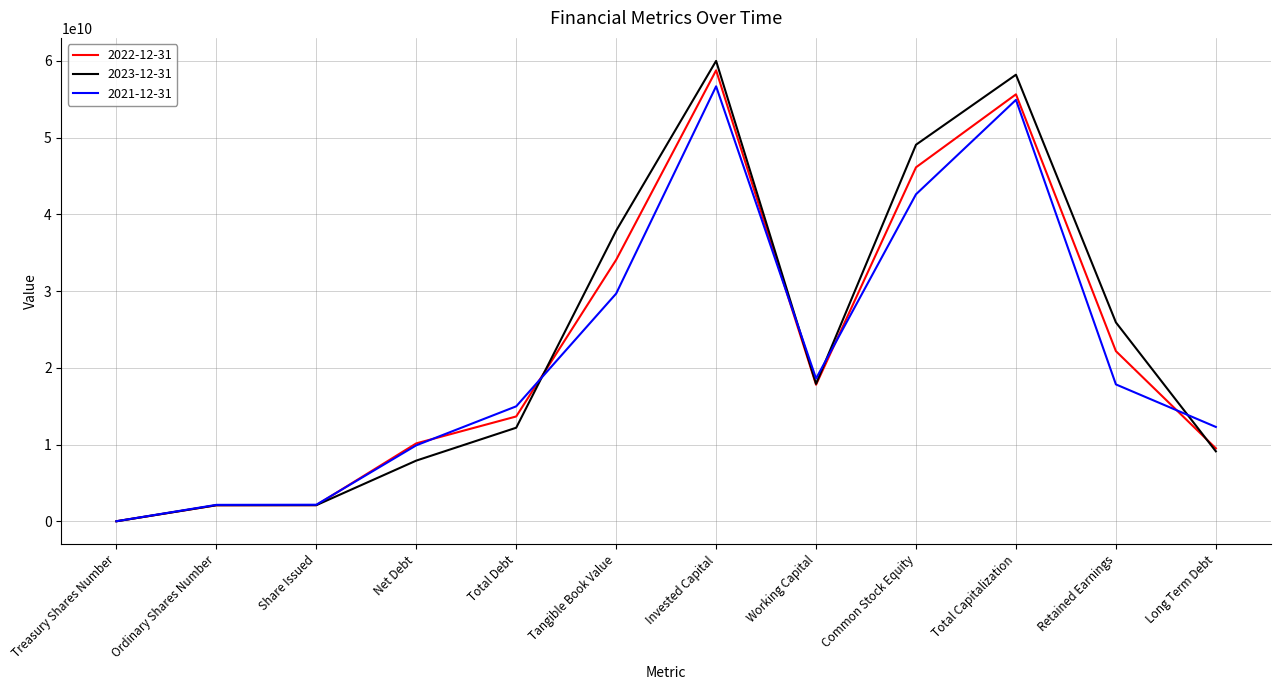

Which label corresponds to the smallest value in the chart?

Treasury Shares Number